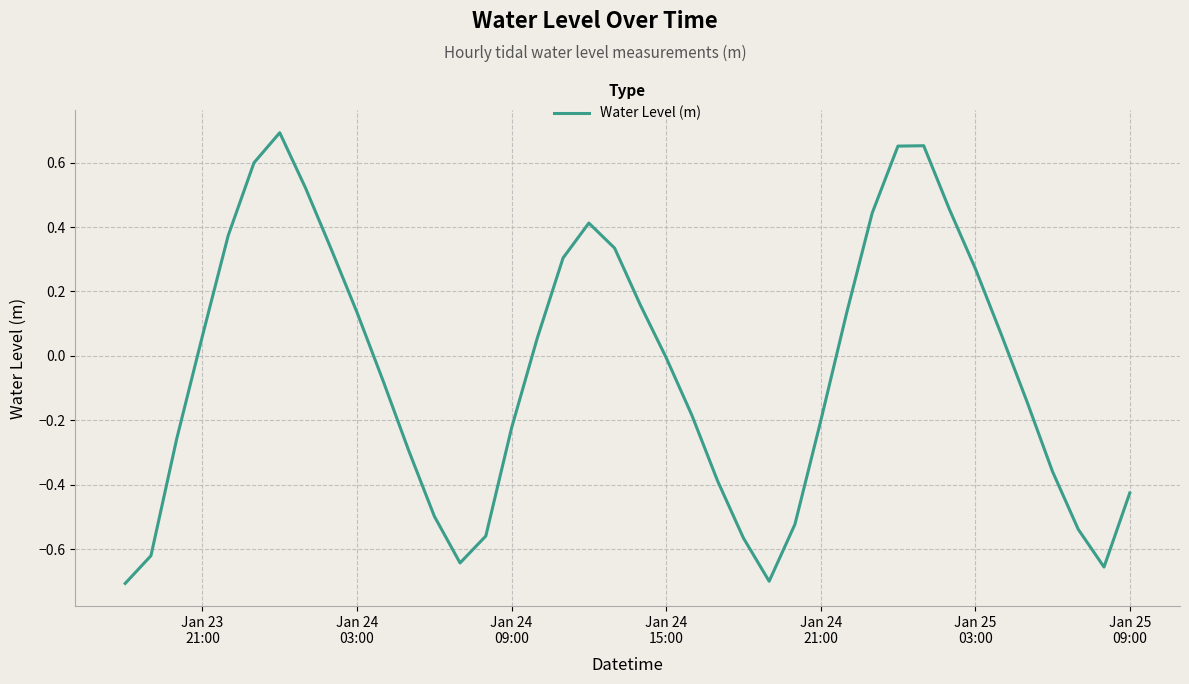

What is the difference between the maximum and minimum values?

1.4